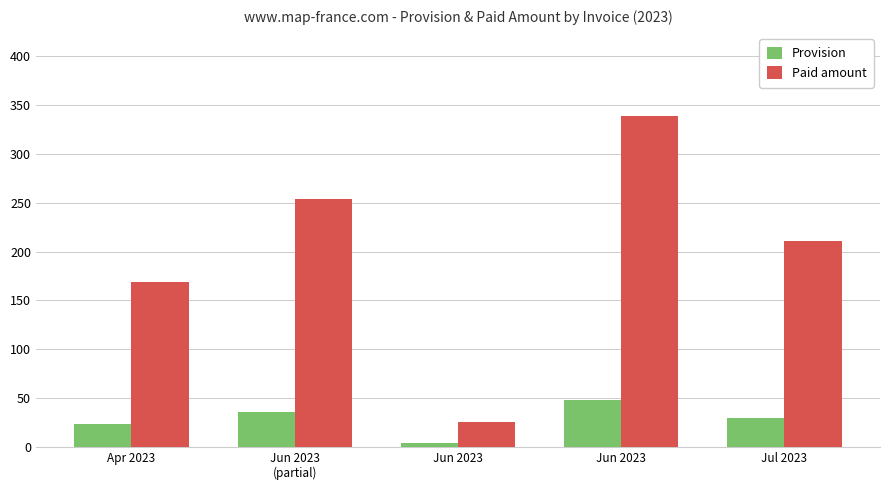

What are all the series names shown in the legend?

Provision, Paid amount